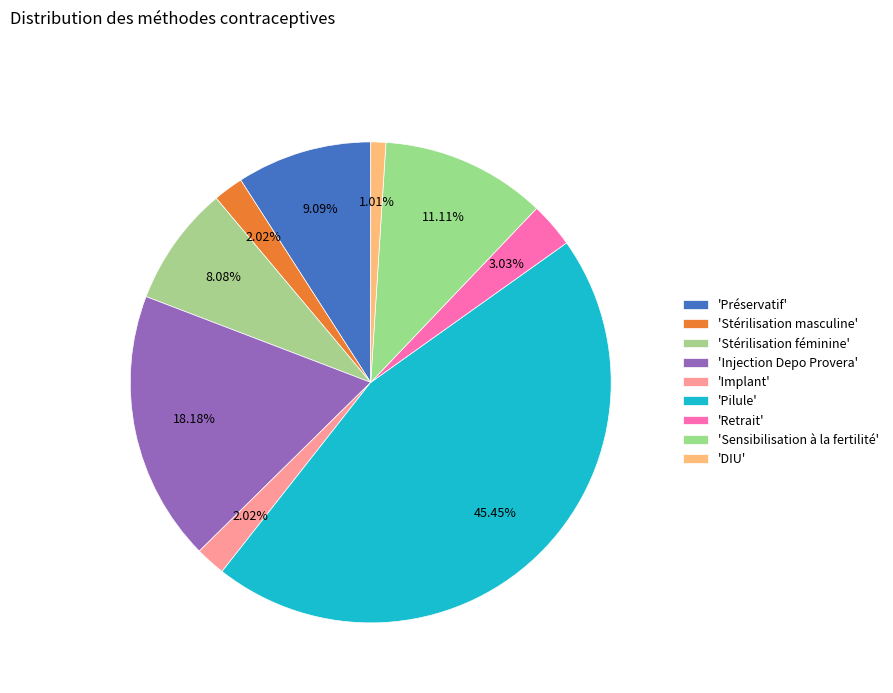

Count the number of slices in the pie.

9